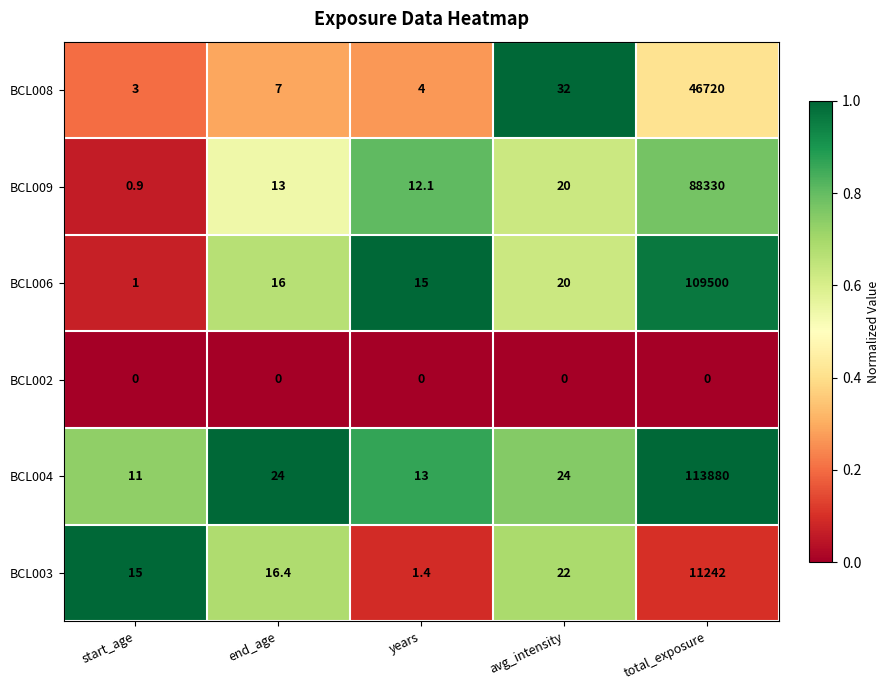

Which series has the widest spread of values?

BCL004